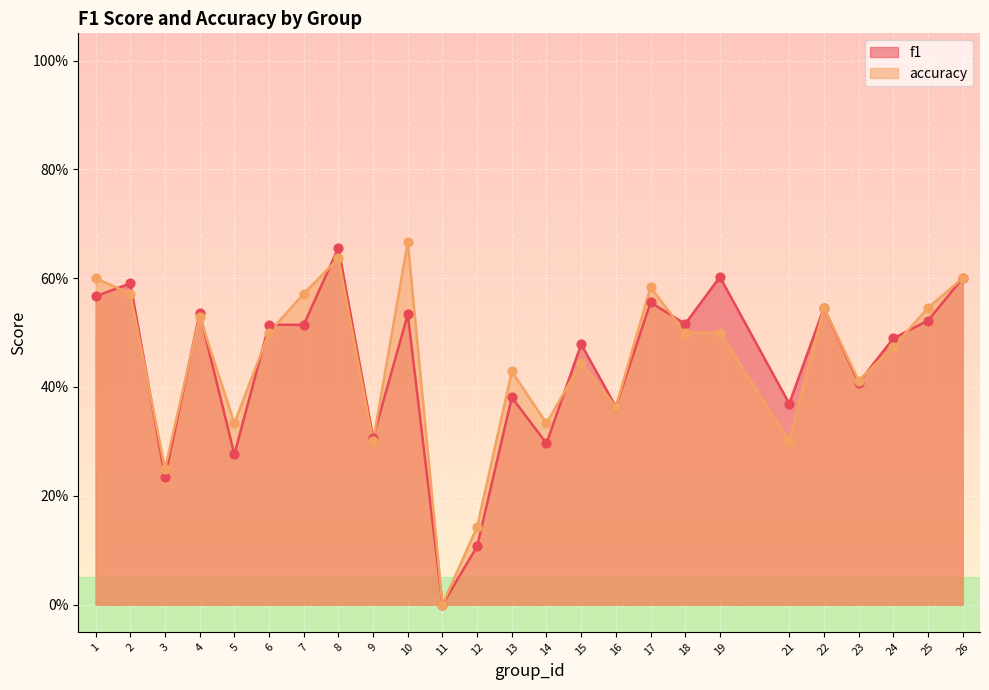

What is the total value across all series at 17?

1.1